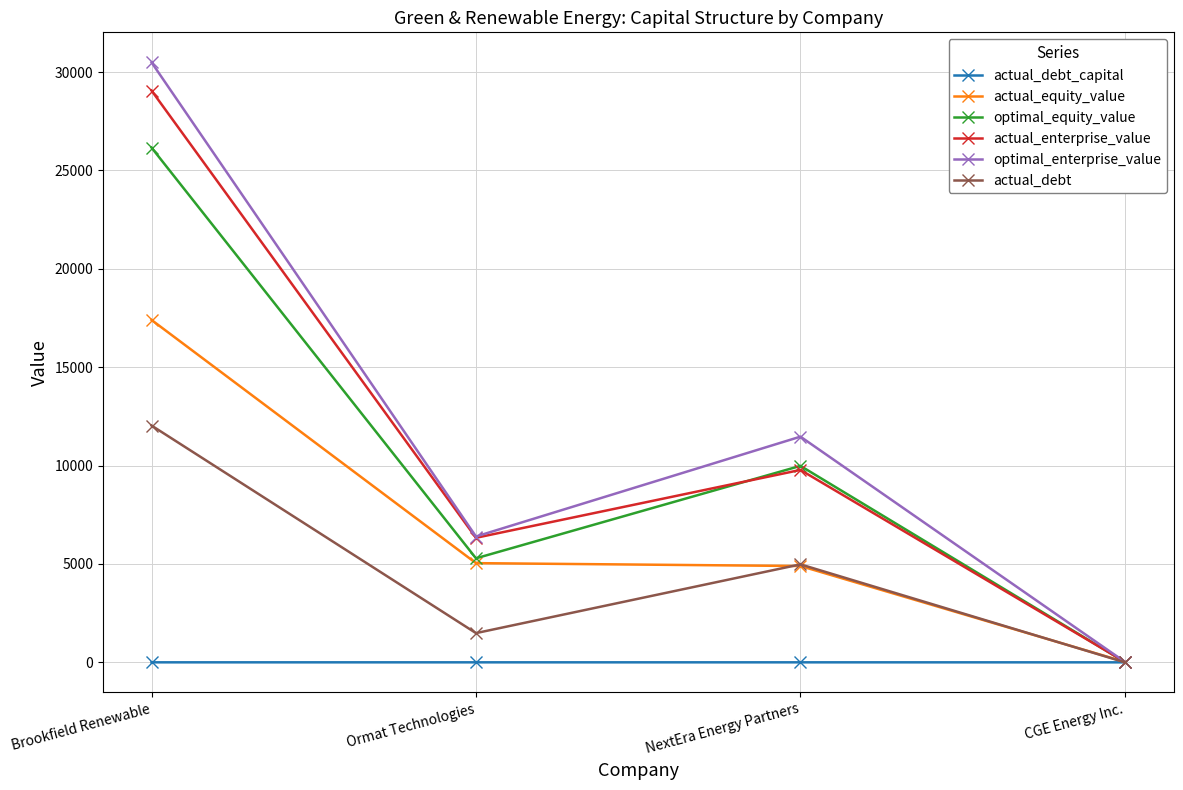

At which label does optimal_equity_value reach its peak?

Brookfield Renewable